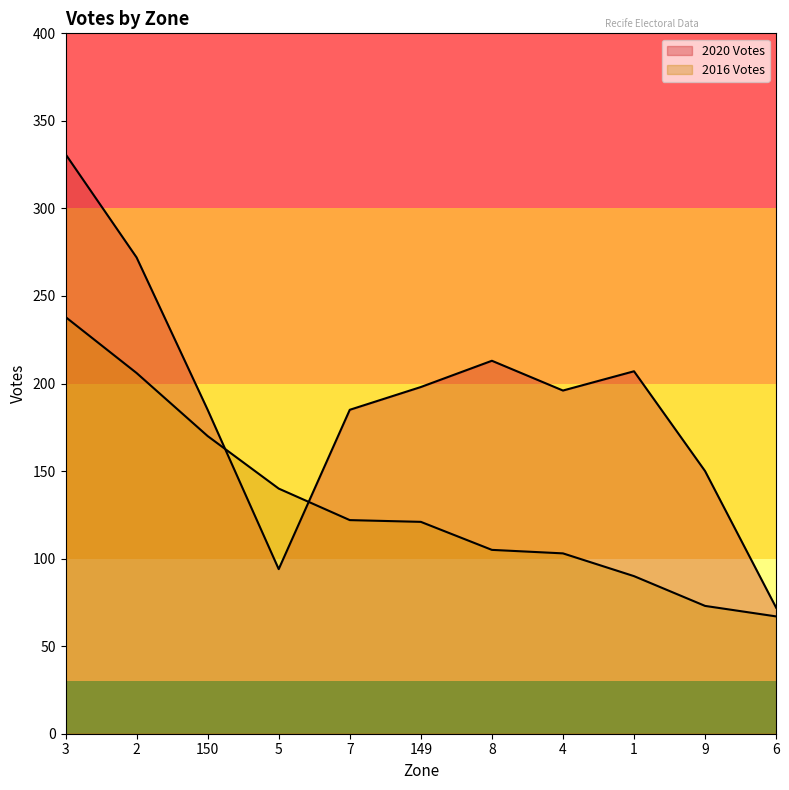

At which label is 2020 Votes closest to 201?

149